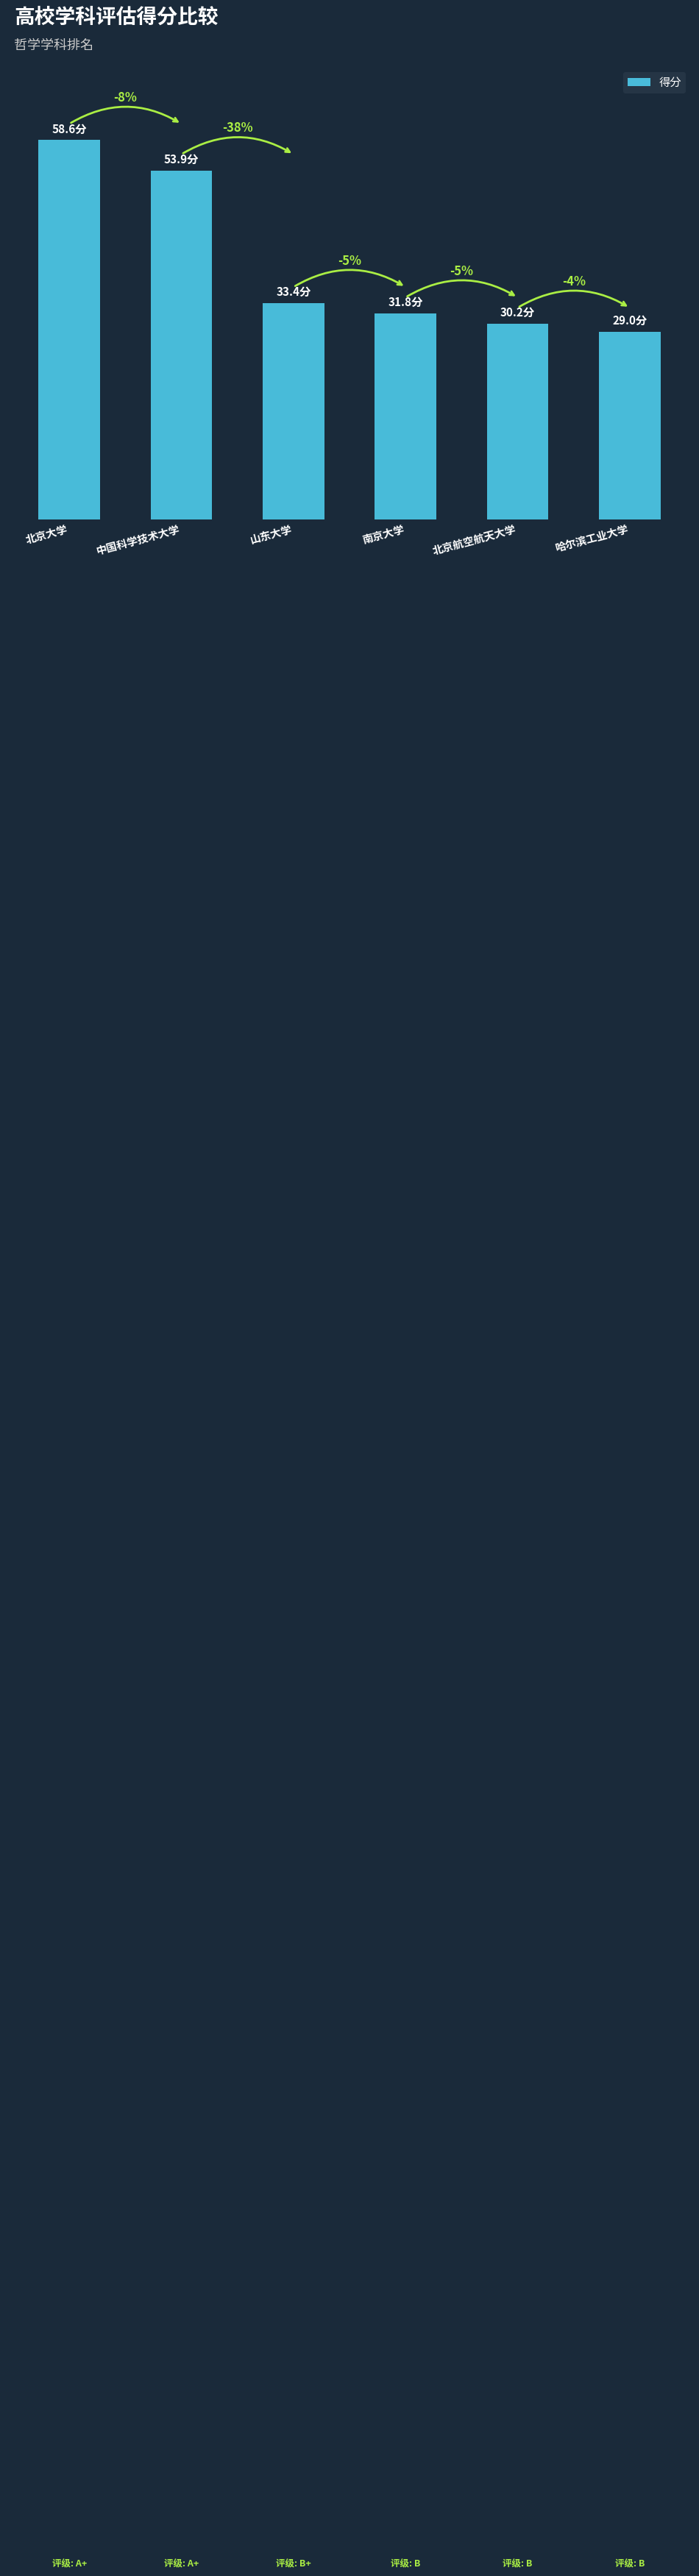

Reading left to right, extract all data points from this chart.

北京大学=58.6	中国科学技术大学=53.9	山东大学=33.4	南京大学=31.8	北京航空航天大学=30.2	哈尔滨工业大学=29.0